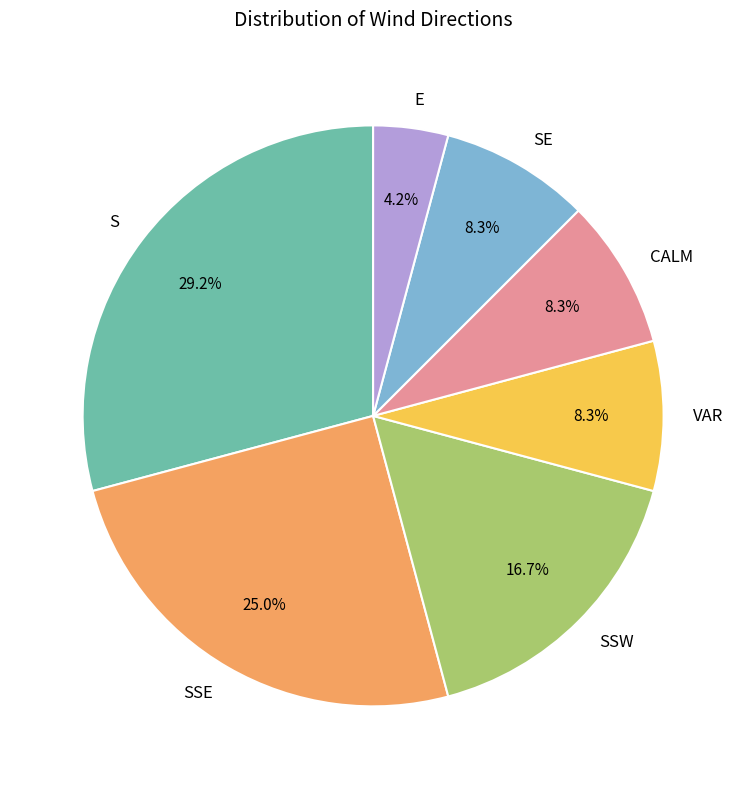

Is SSW the majority of the pie?

No